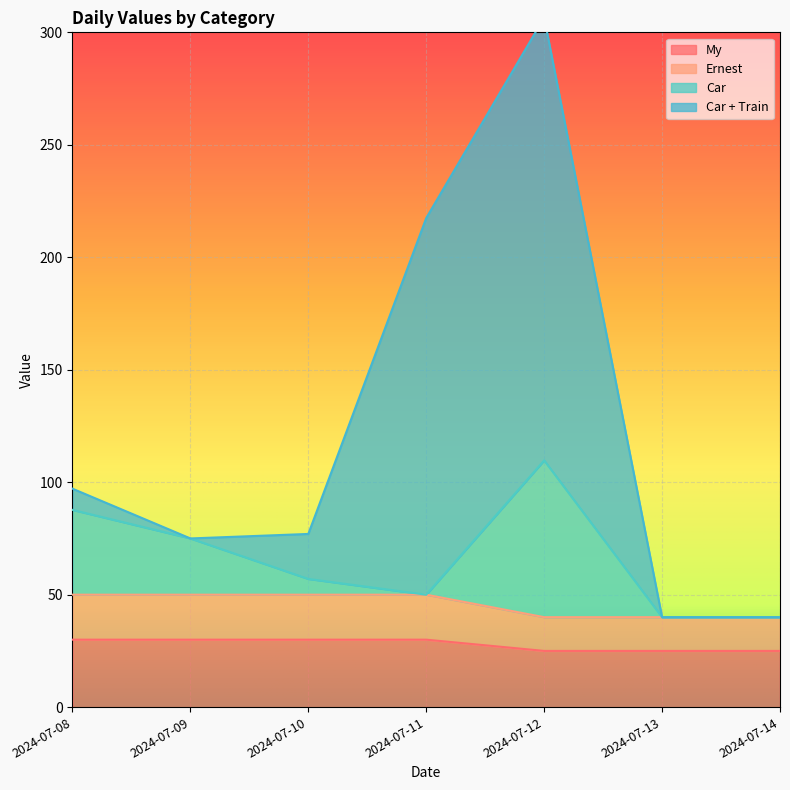

What is the maximum value for My?

30